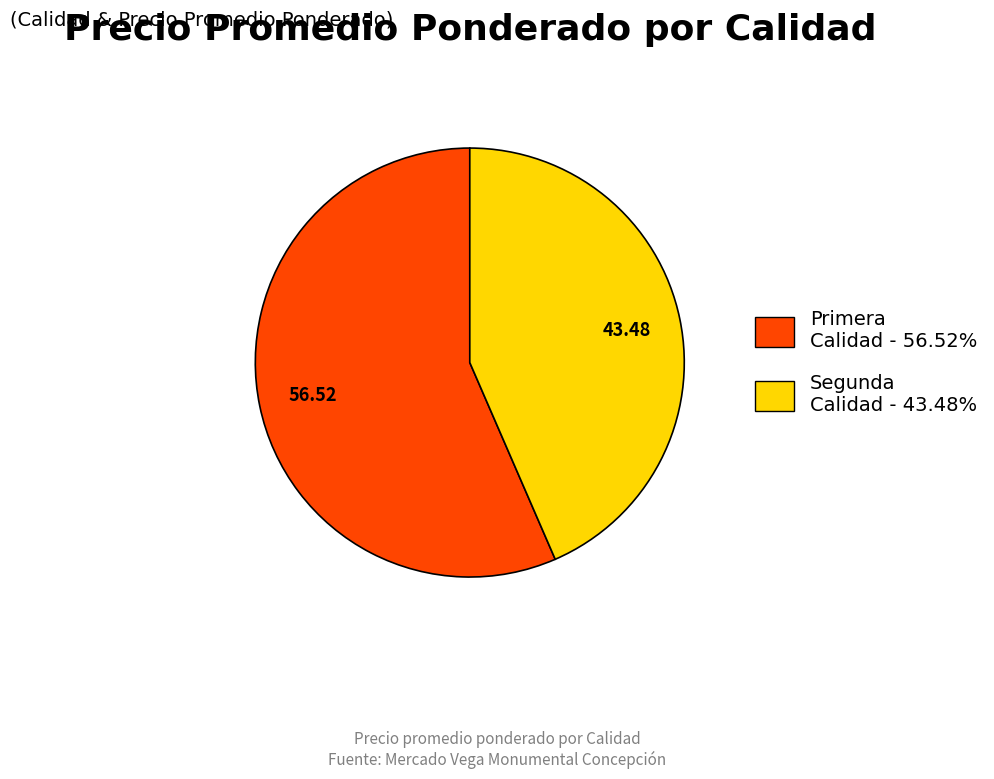

Do Segunda and Primera together represent more than half of the pie?

Yes